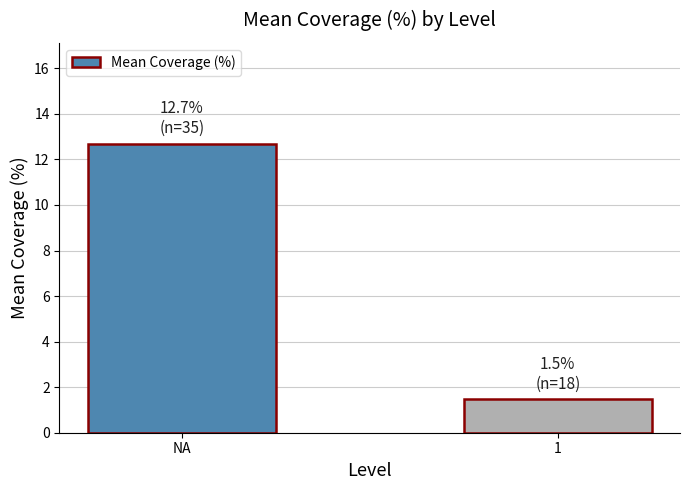

At which category does the chart reach its peak across all series?

NA